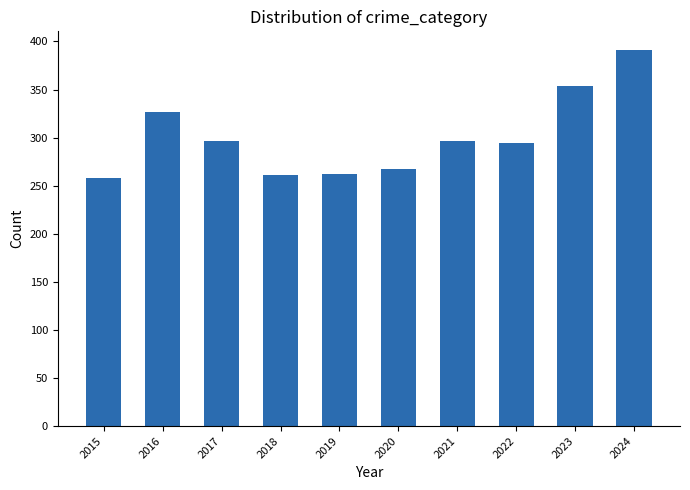

What is the sum of the values at 2020 and 2022?

561